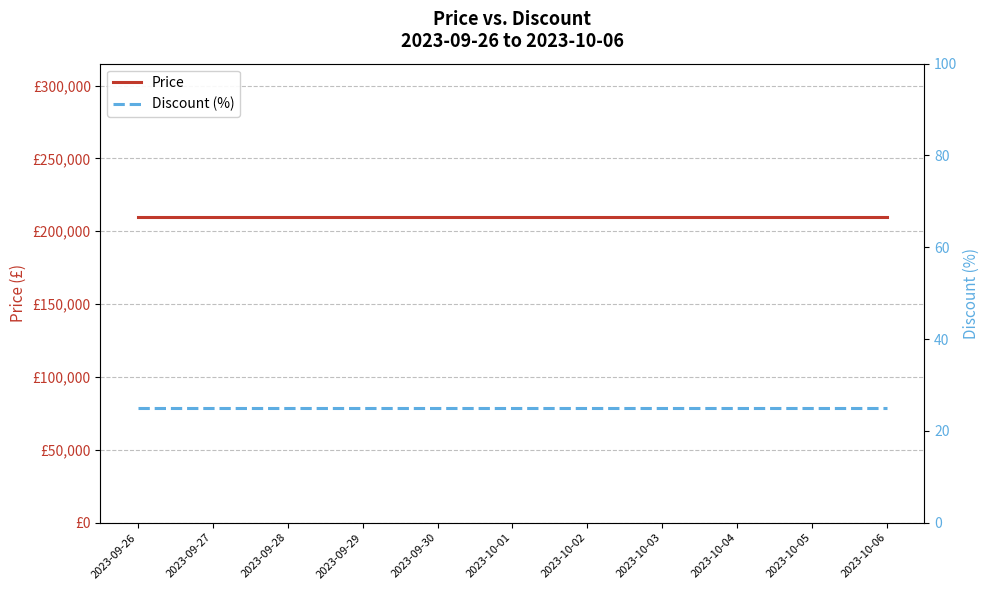

True or false: Price and Discount (%) cross at least once.

False